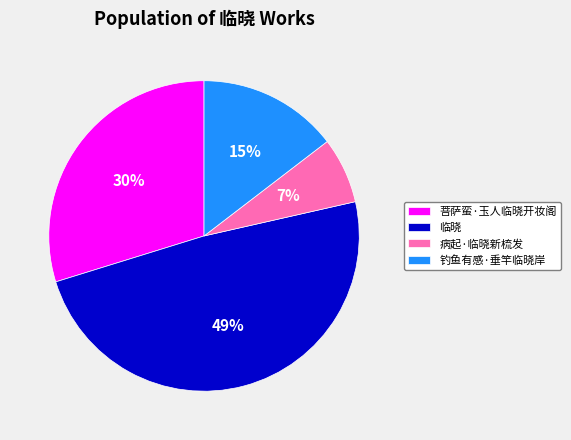

Combined, do 钓鱼有感·垂竿临晓岸 and 临晓 account for over 50%?

Yes